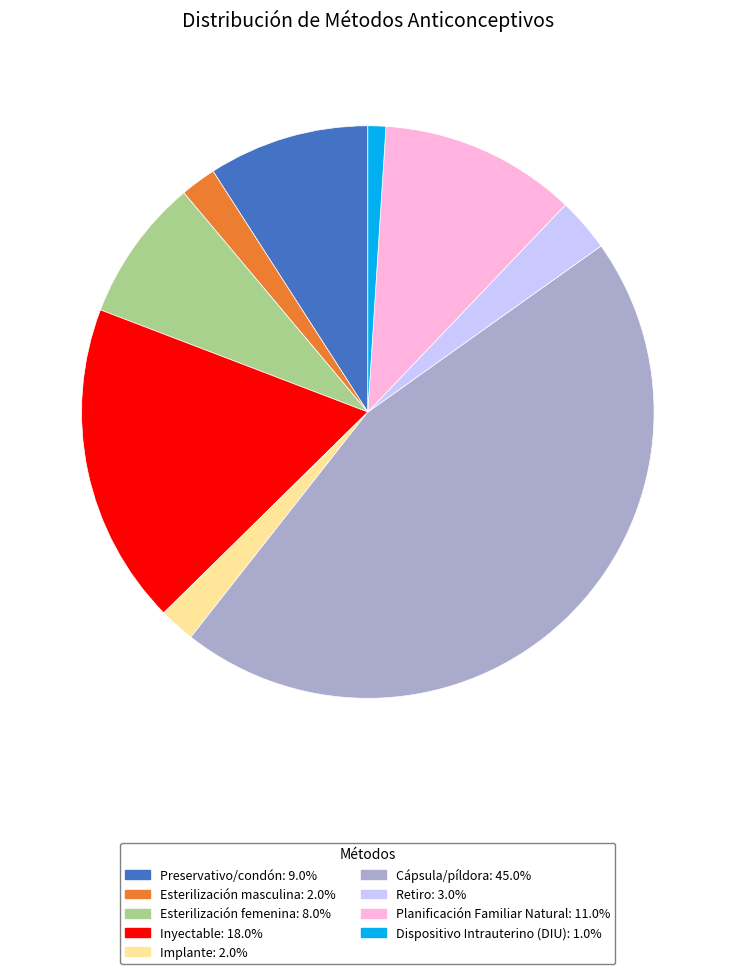

How many slices are in this pie chart?

9